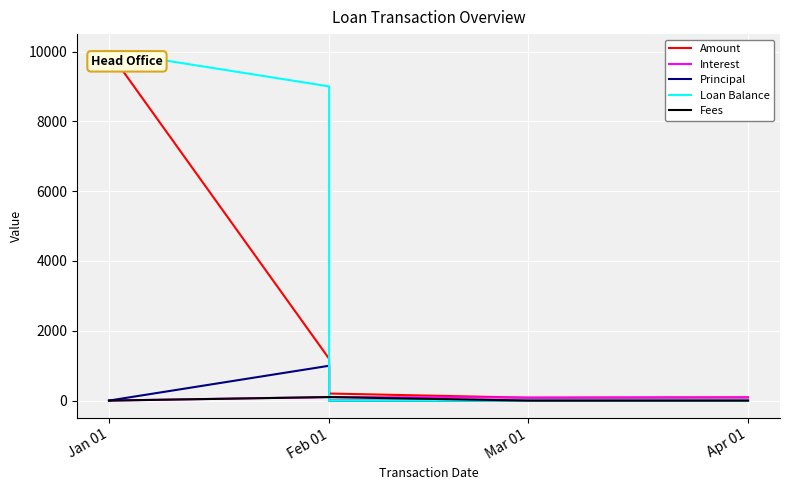

At which label is Interest closest to 51?

Mar 01